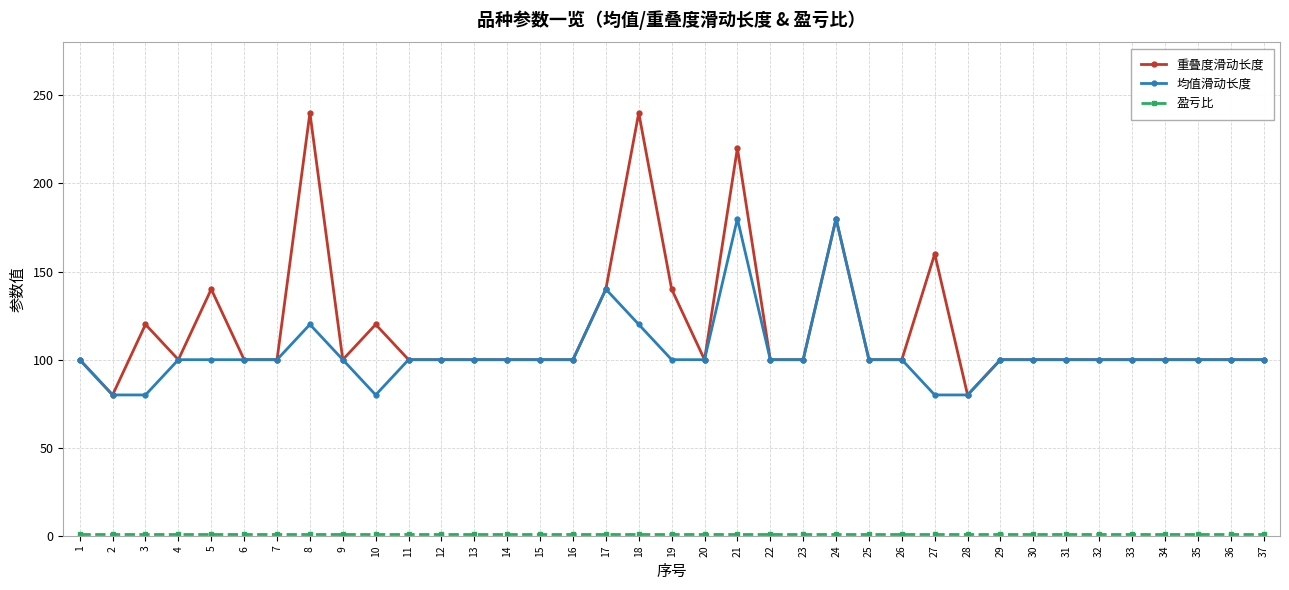

Which series has the largest range (max minus min)?

重叠度滑动长度